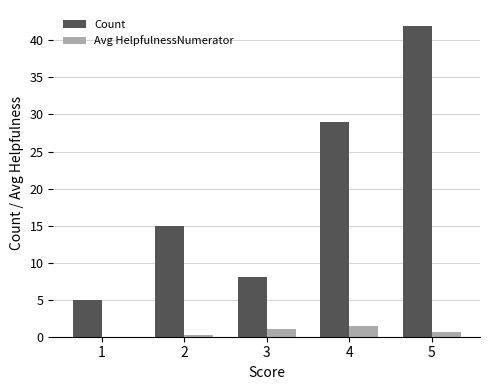

Are the bars grouped side by side (vs. stacked)?

Yes